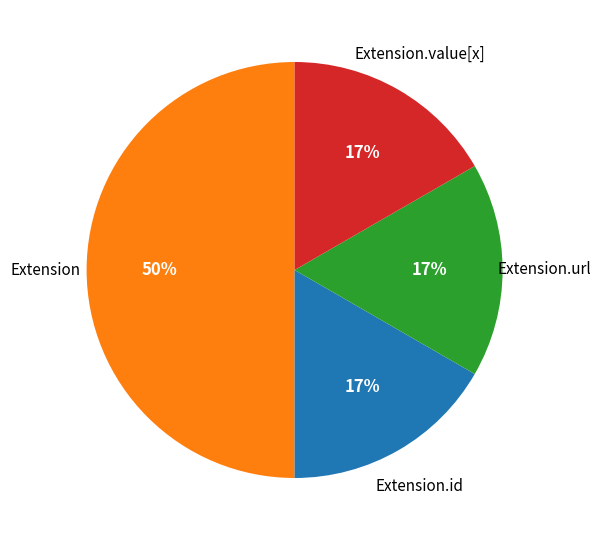

To the nearest percent, what is the difference between the largest and smallest slice percentages?

33%